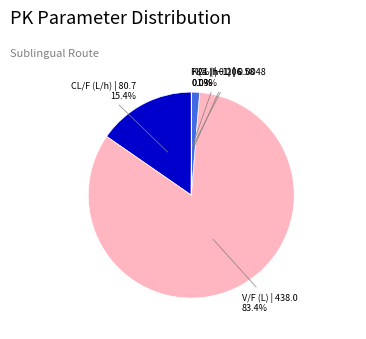

Does any single category account for the majority?

Yes